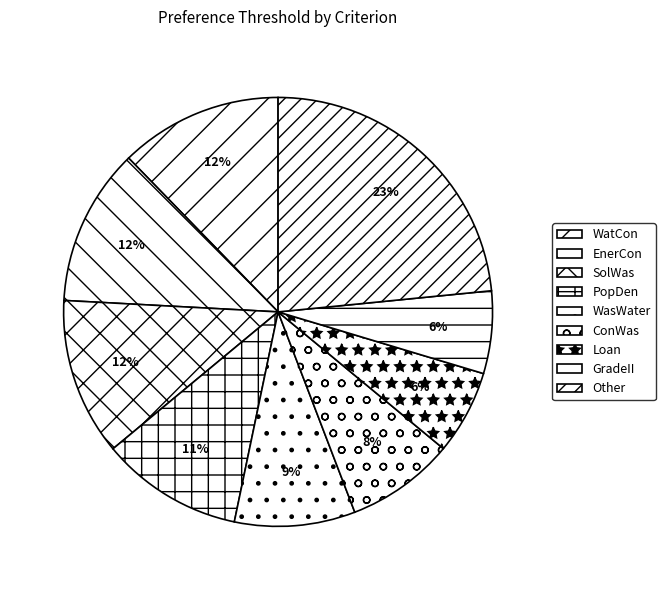

Count the number of slices in the pie.

9